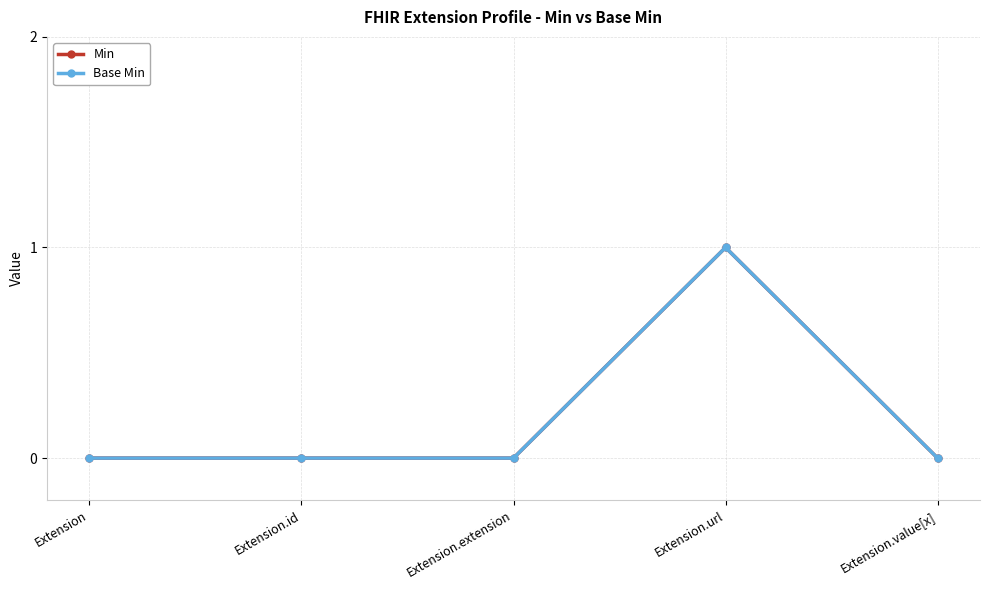

How many lines are shown in the chart?

2